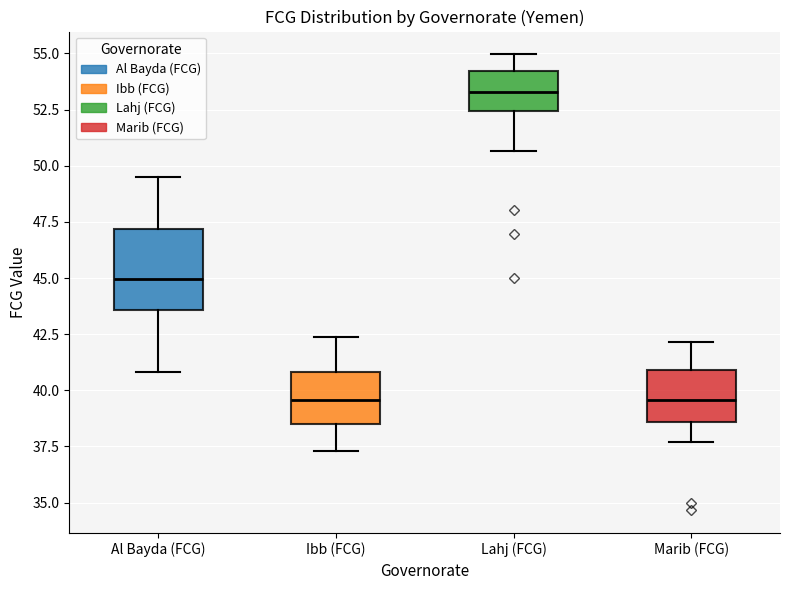

Comparing the boxes themselves (not the whiskers), which one is the tallest?

Al Bayda (FCG)